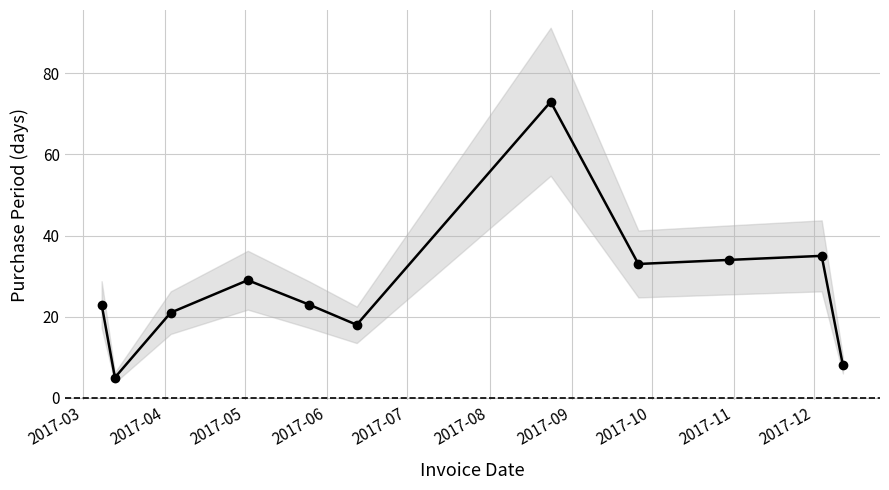

What is the difference between the values at 2017-03 and 2017-12?

12